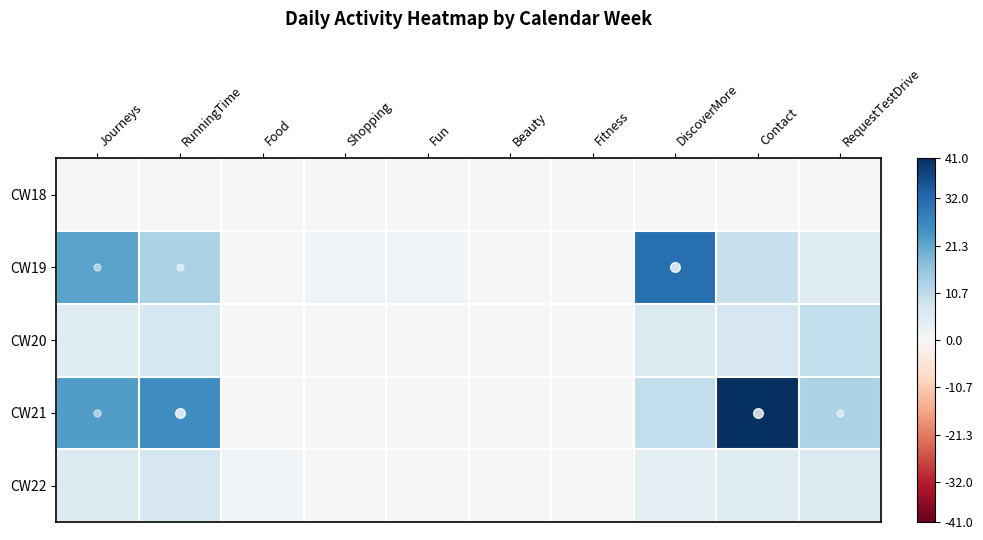

List the series in order of their peak value, lowest first.

CW18, CW22, CW20, CW19, CW21